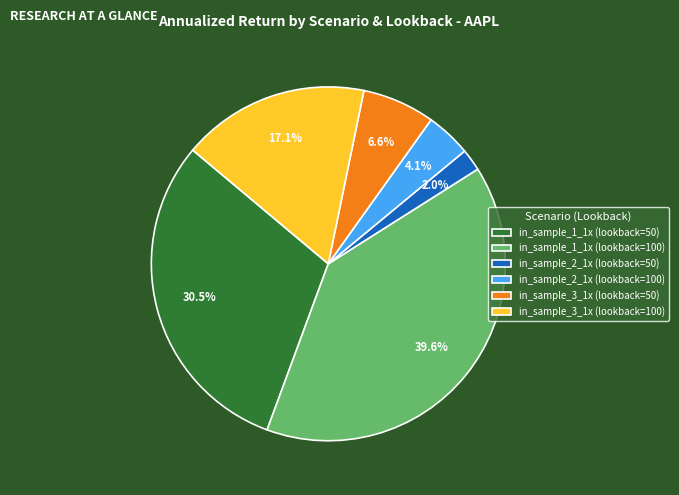

Approximately how many times larger is the value at in_sample_3_1x (lookback=100) compared to in_sample_3_1x (lookback=50)?

2.6